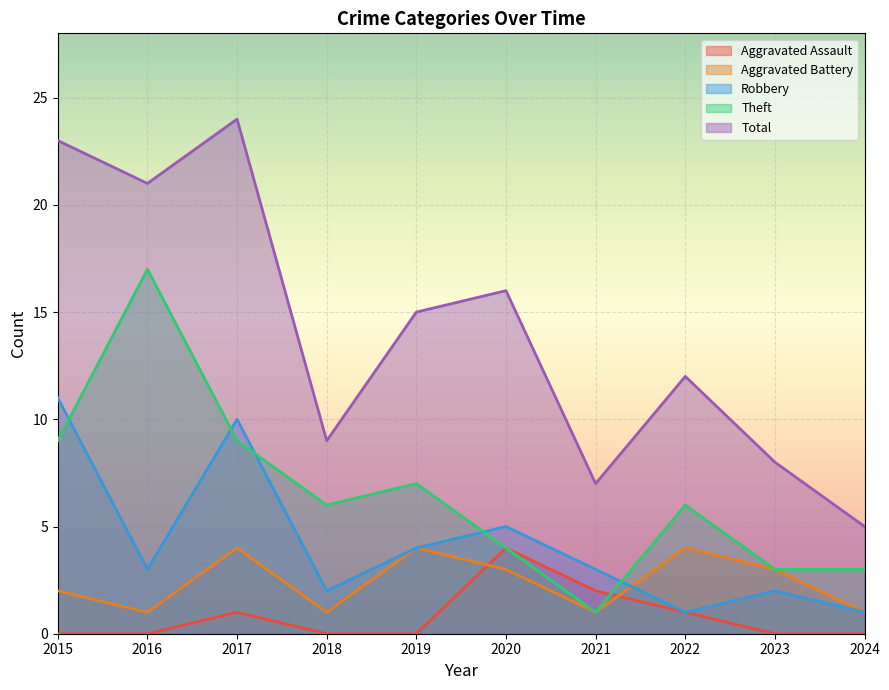

Is it true that Aggravated Battery equals 3 at 2023?

True